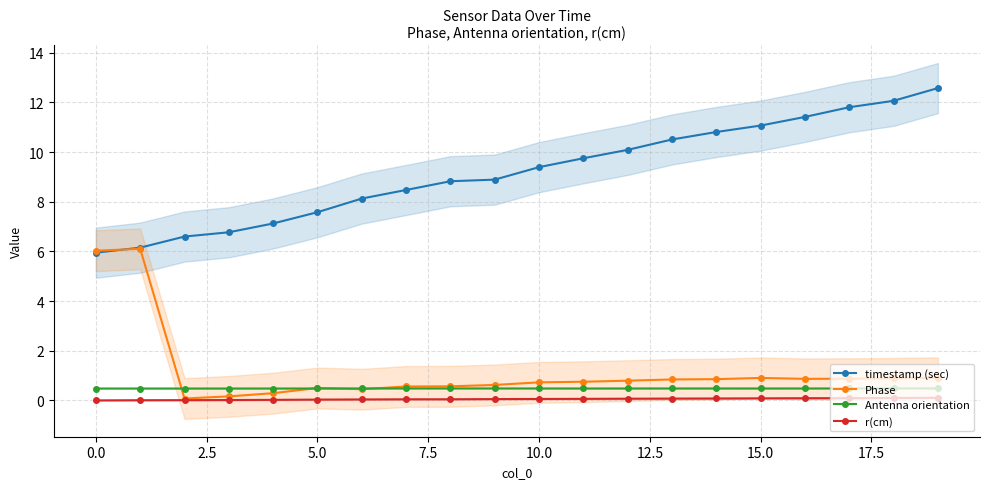

What is the maximum value for timestamp (sec)?

12.6